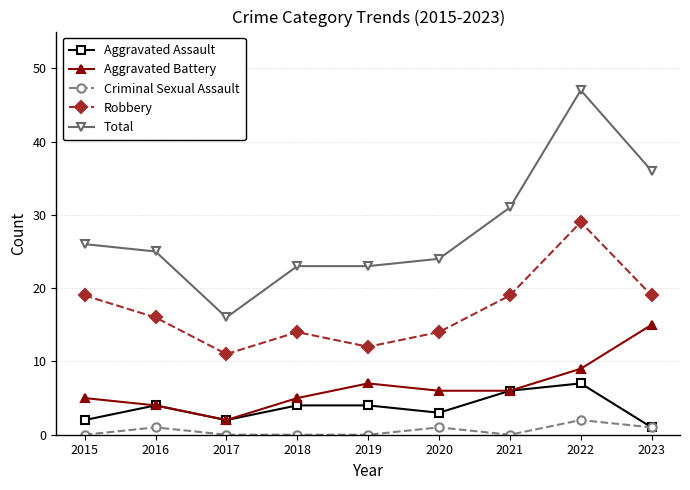

What is the difference between the second highest and minimum values in the Criminal Sexual Assault series?

1